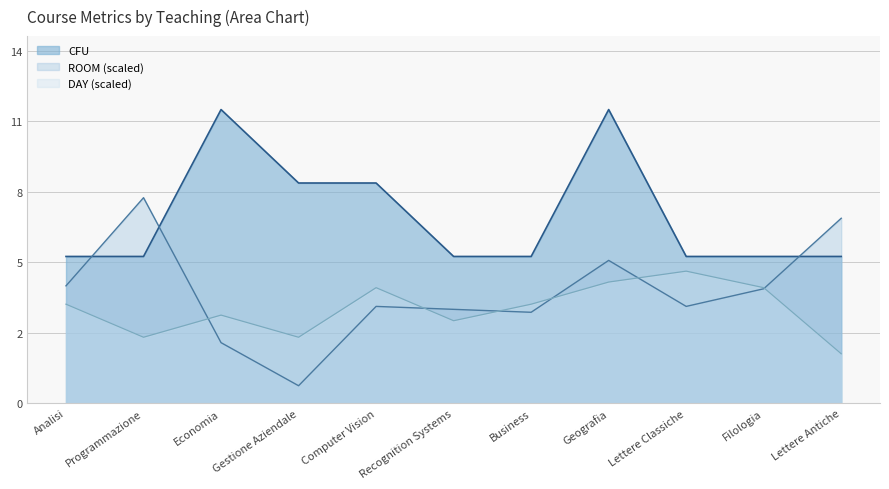

What is the average value of the DAY series?

3.8